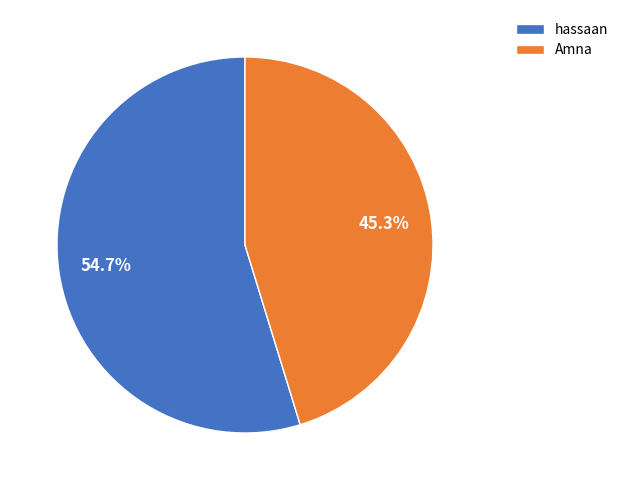

To the nearest percent, what is the difference between the largest and smallest slice percentages?

9%